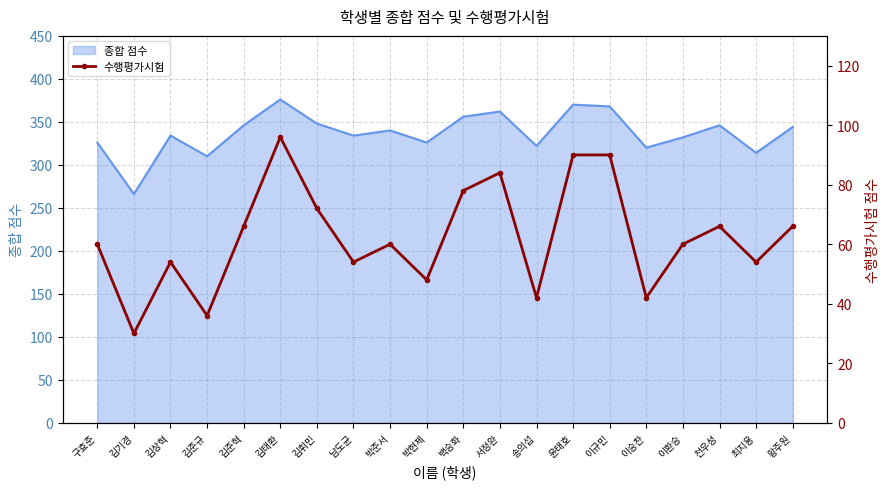

Where is the first local minimum?

김기경